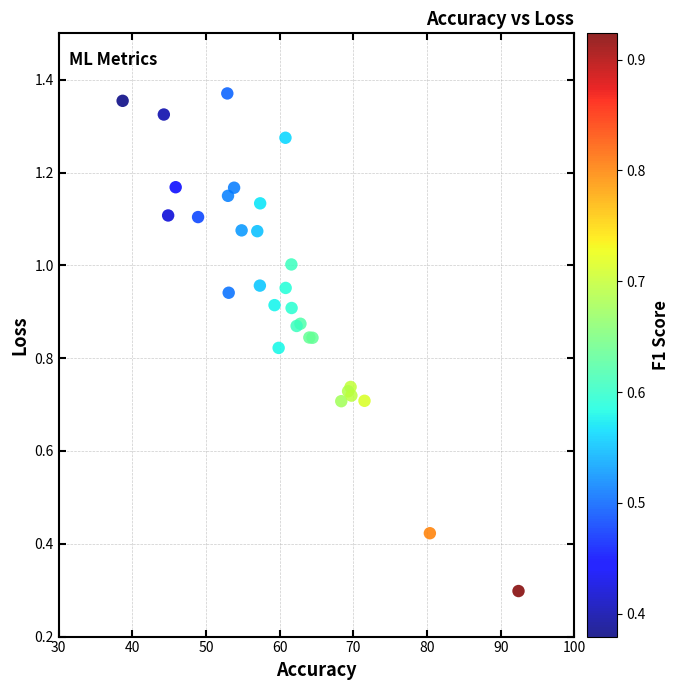

What Y value in the scatter plot is closest to 0?

0.3